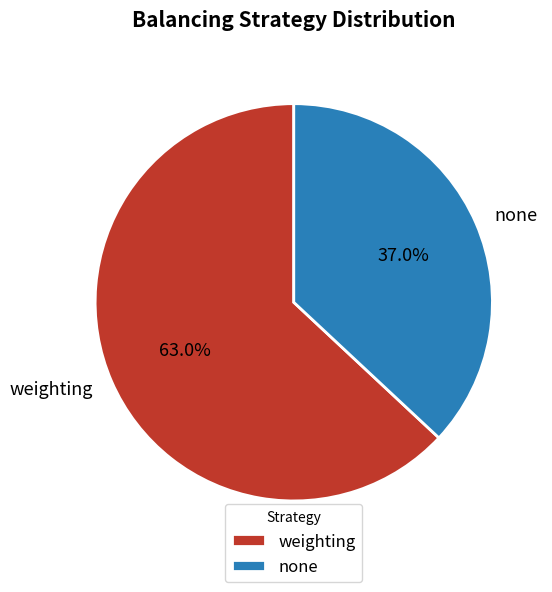

Approximately how many times larger is the value at weighting compared to none?

1.7